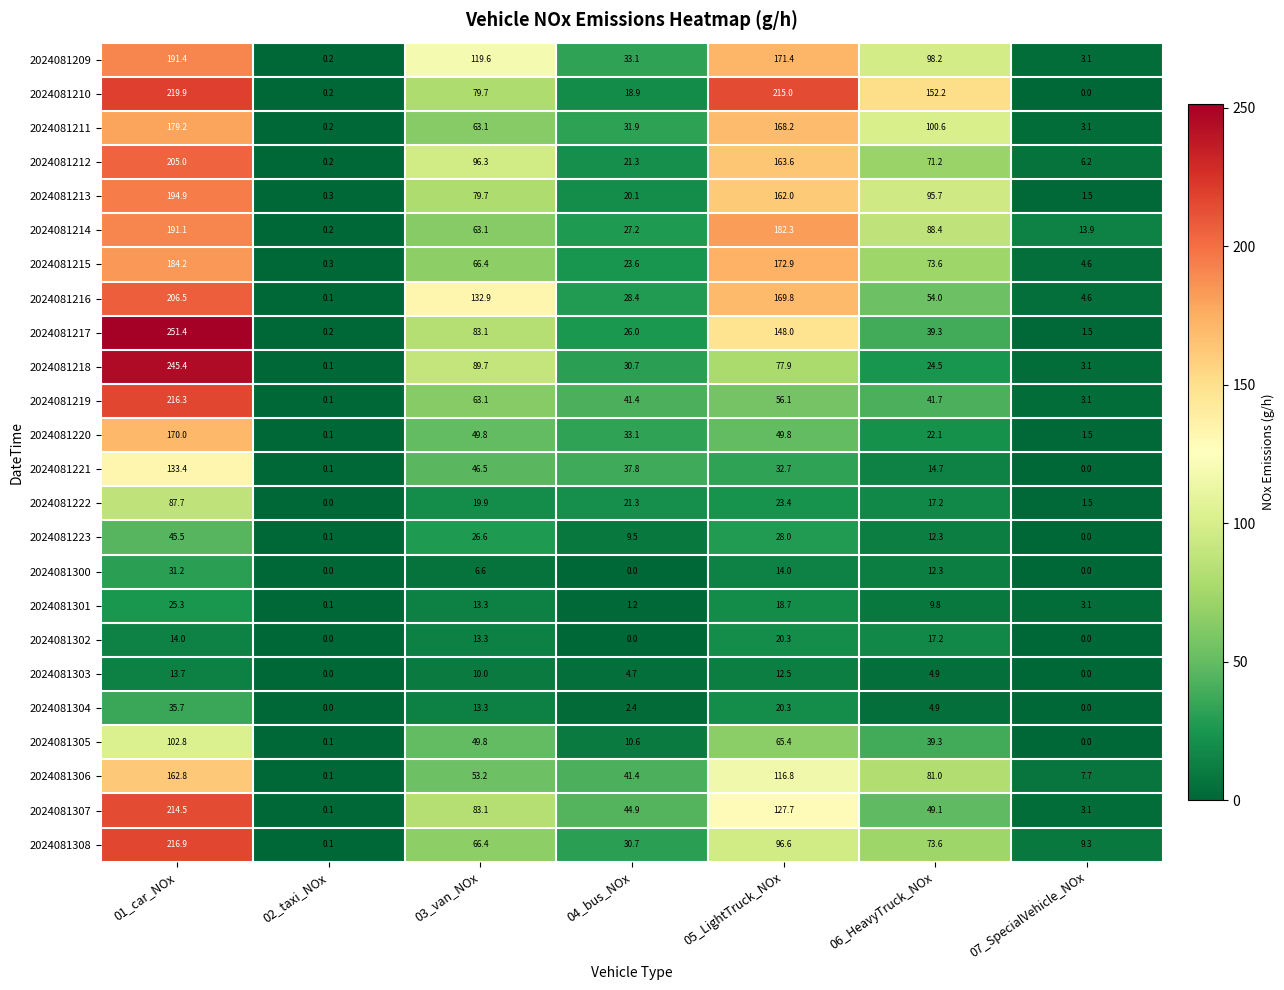

What is the maximum value for 2024081301?

25.3